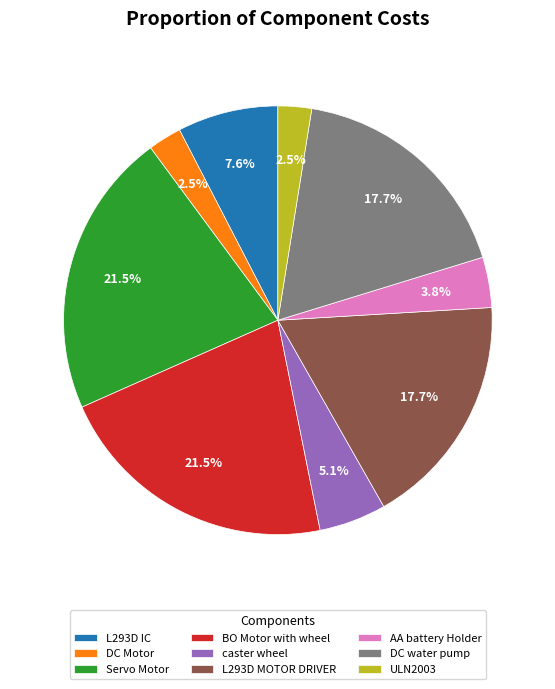

How many segments does this pie chart have?

9